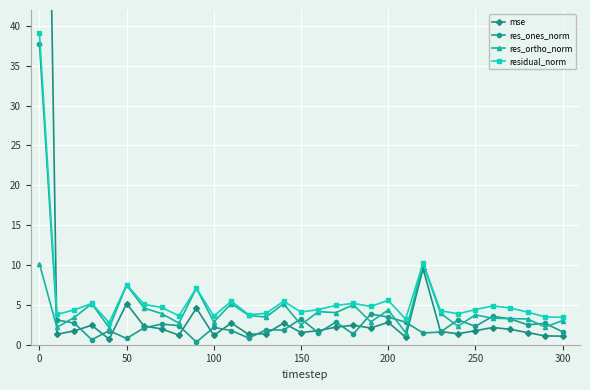

At how many categories does at least one series exceed 100?

1